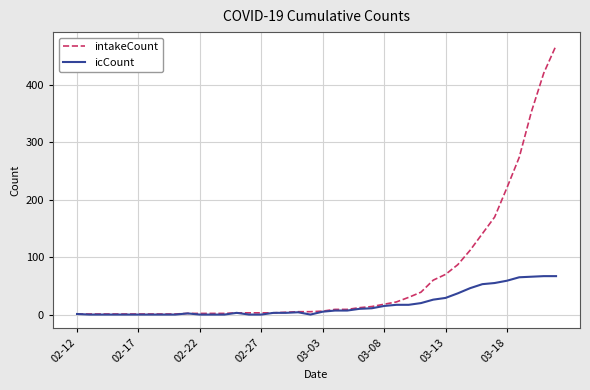

Which series has the widest spread of values?

intakeCount